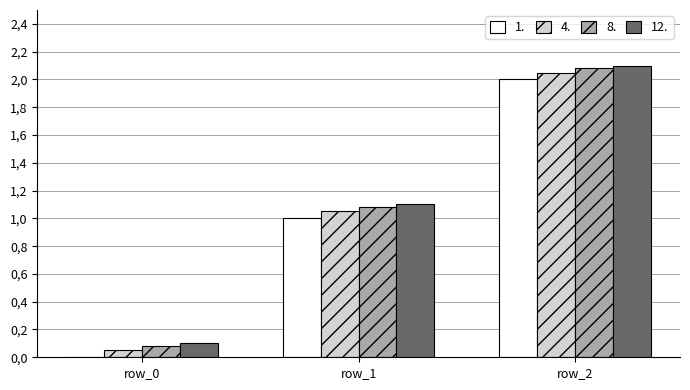

What are all the series names shown in the legend?

1., 4., 8., 12.